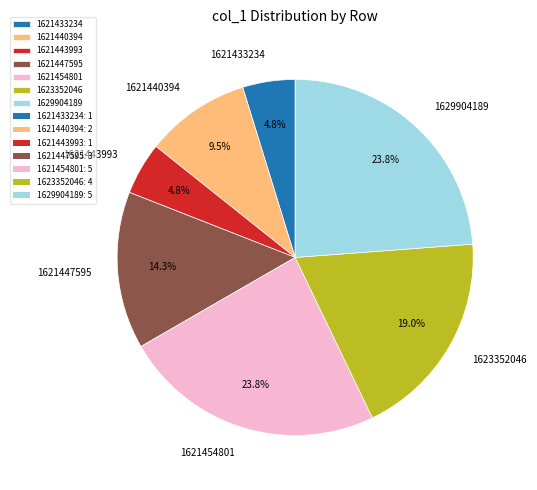

What portion of the pie excludes 1621447595?

85.7%